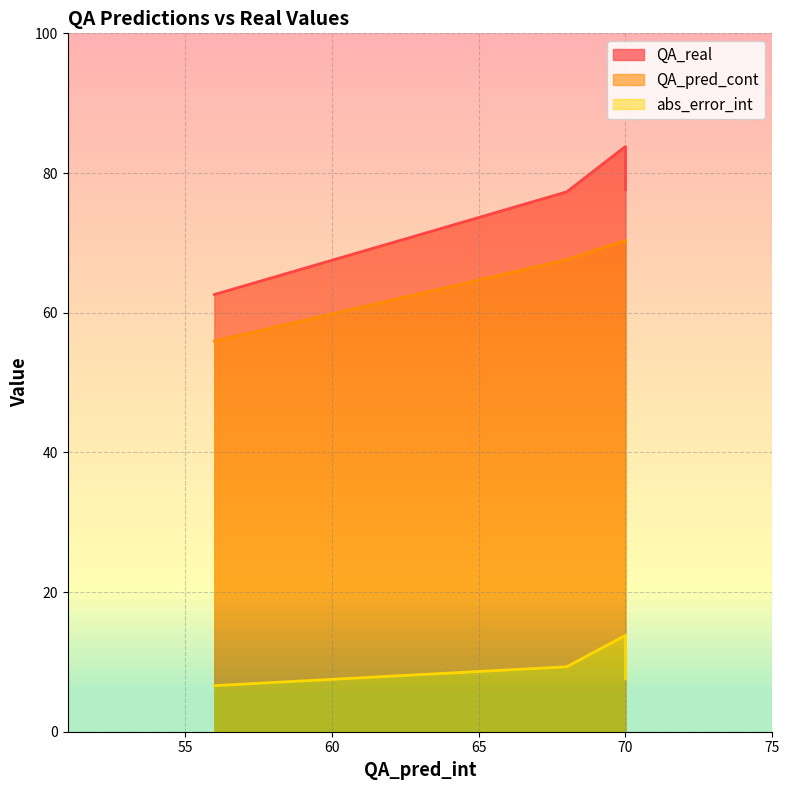

Reading right to left, extract all data points from this chart.

QA_real: 70=77.6	56=62.6	70=83.8	68=77.3
QA_pred_cont: 70=70.0	56=55.9	70=70.4	68=67.6
abs_error_int: 70=7.6	56=6.6	70=13.8	68=9.3